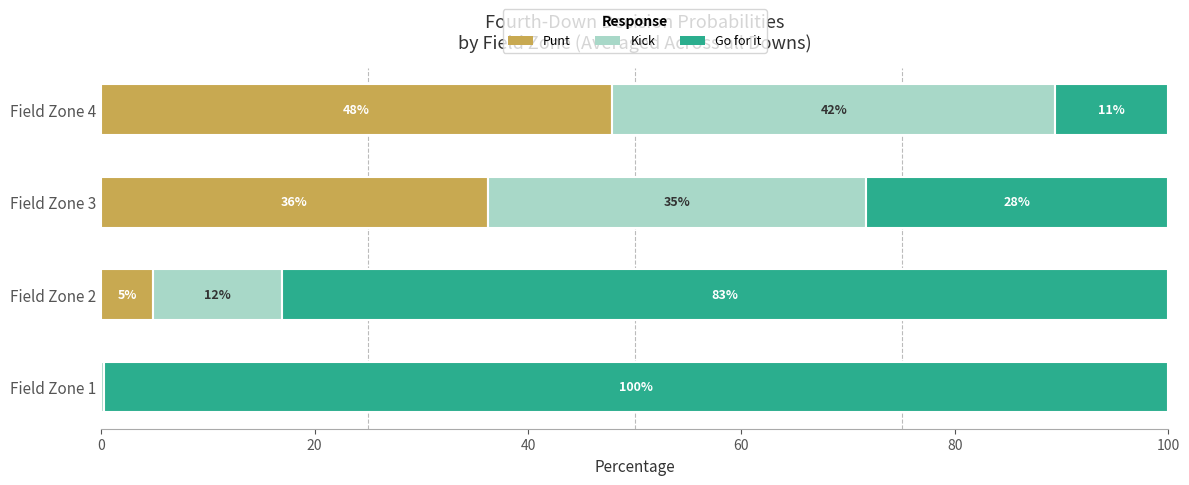

What are all the series names shown in the legend?

Punt, Kick, Go for it